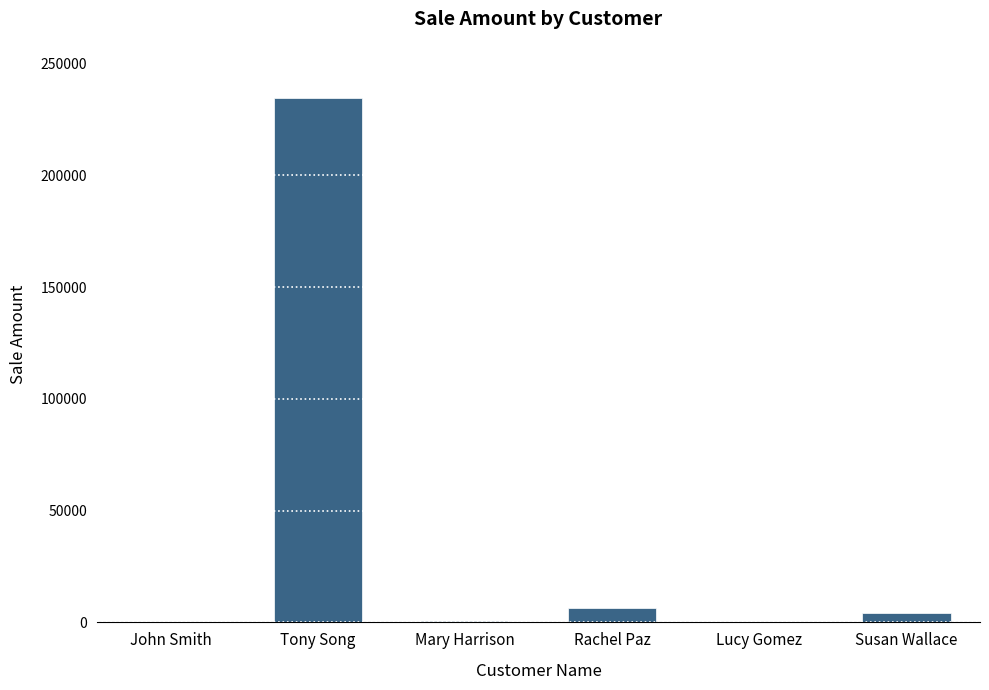

Which label corresponds to the largest value in the chart?

Tony Song